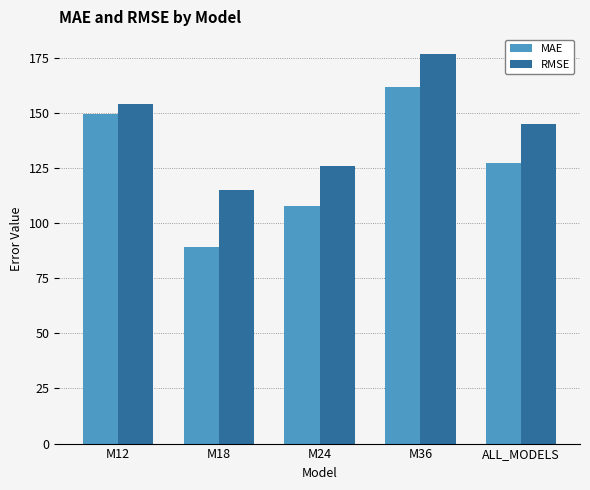

At which label is MAE closest to 125?

ALL_MODELS